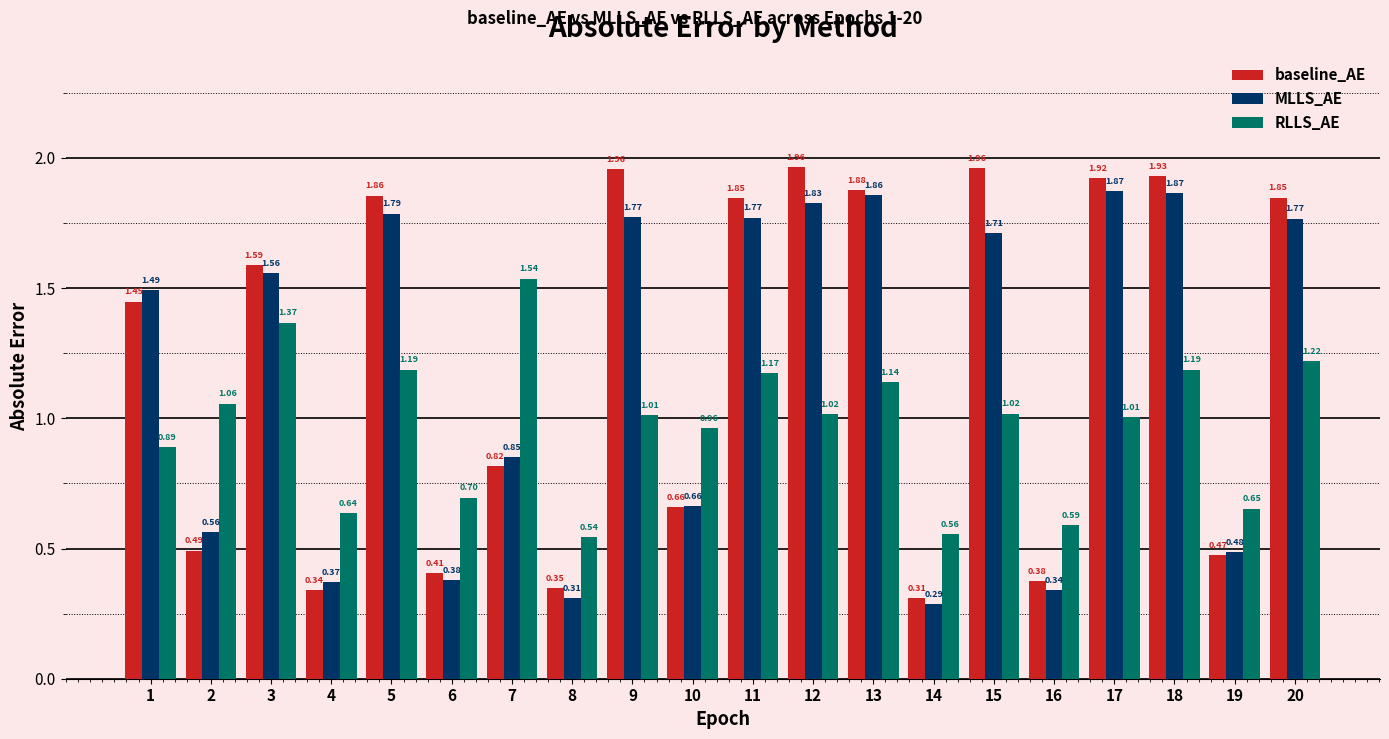

What is the difference between the MLLS_AE values at 9 and 18?

0.1